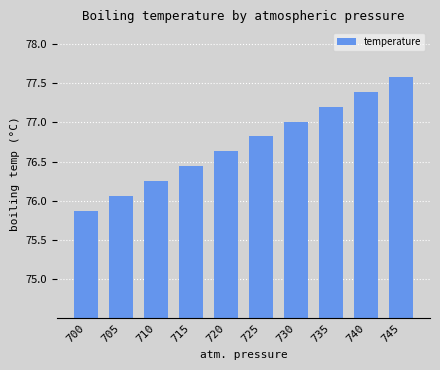

True or false: the data shows 132.2 at 700.

False